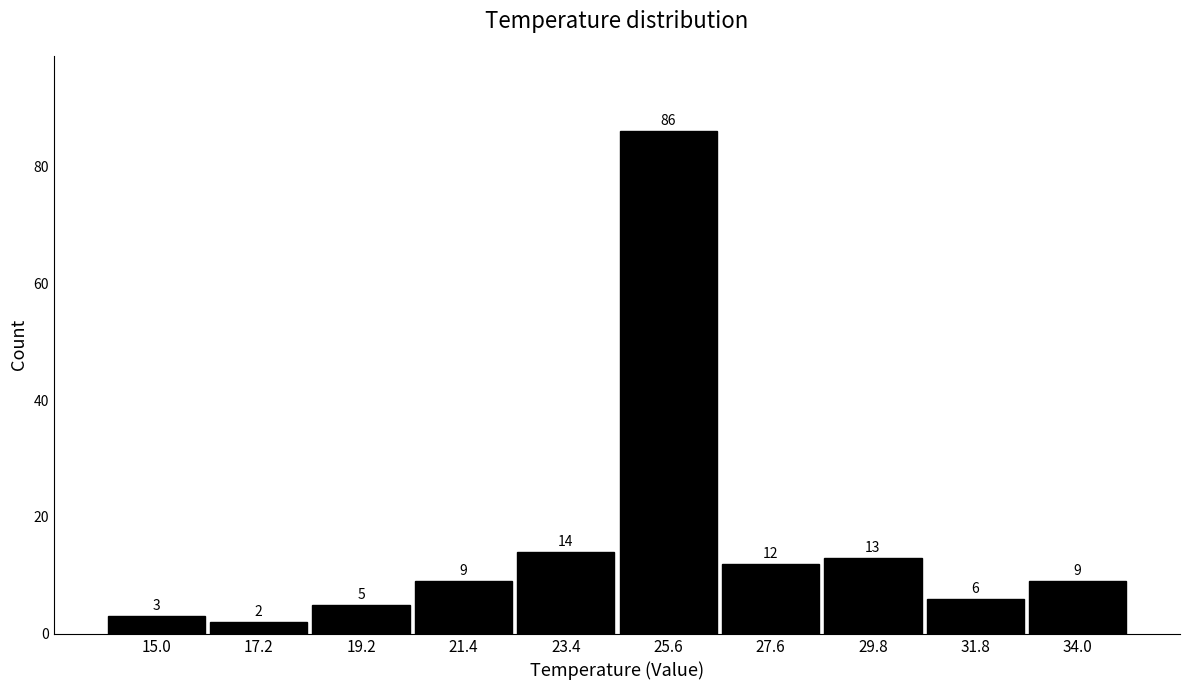

How tall is the bar that spans 26.6 to 28.7 on the x-axis? The bar edges are not printed on the chart, so give them approximately, as read against the axis.

12